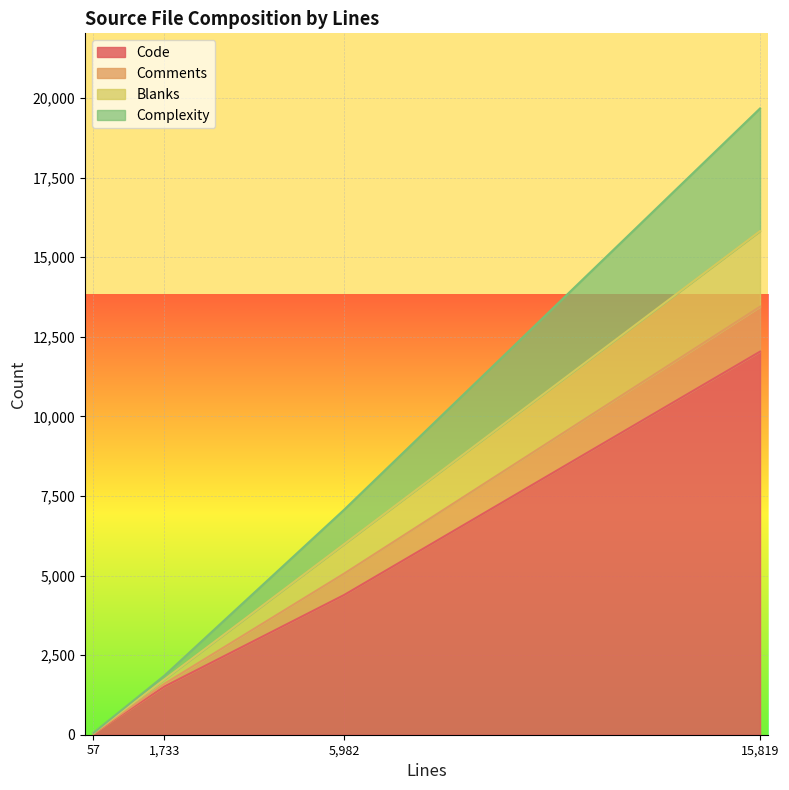

True or false: Code and Blanks intersect in this chart.

False